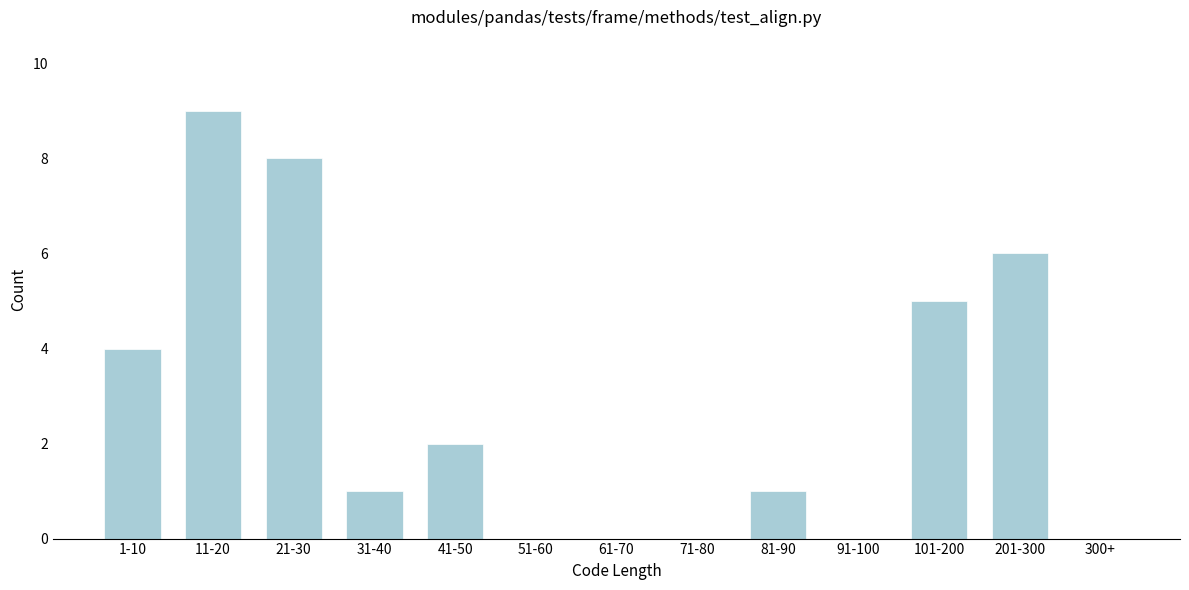

Reading left to right, list all the values displayed in this chart.

1-10=4	11-20=9	21-30=8	31-40=1	41-50=2	51-60=0	61-70=0	71-80=0	81-90=1	91-100=0	101-200=5	201-300=6	300+=0